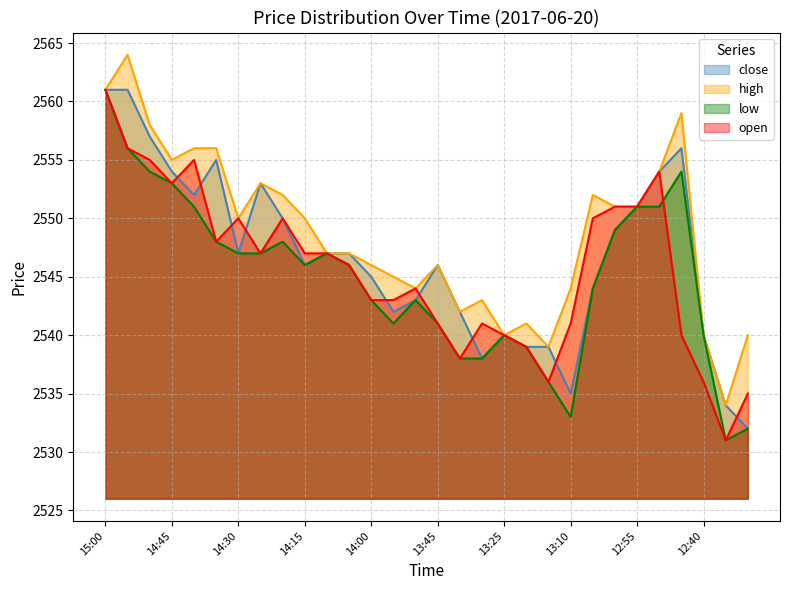

How many data points in low are less than 2546?

14